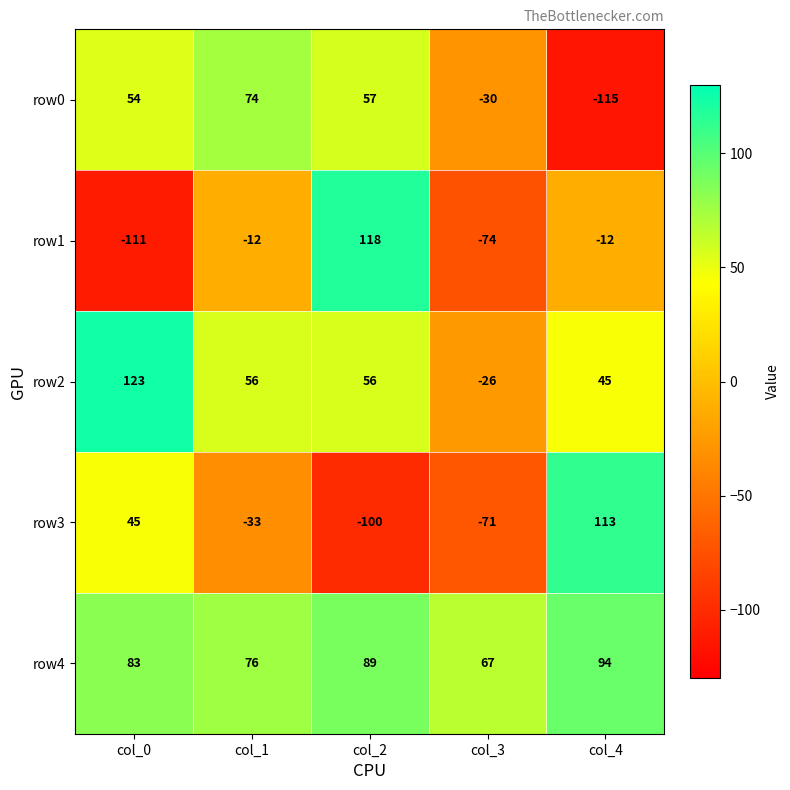

How many values in row1 are above zero?

1